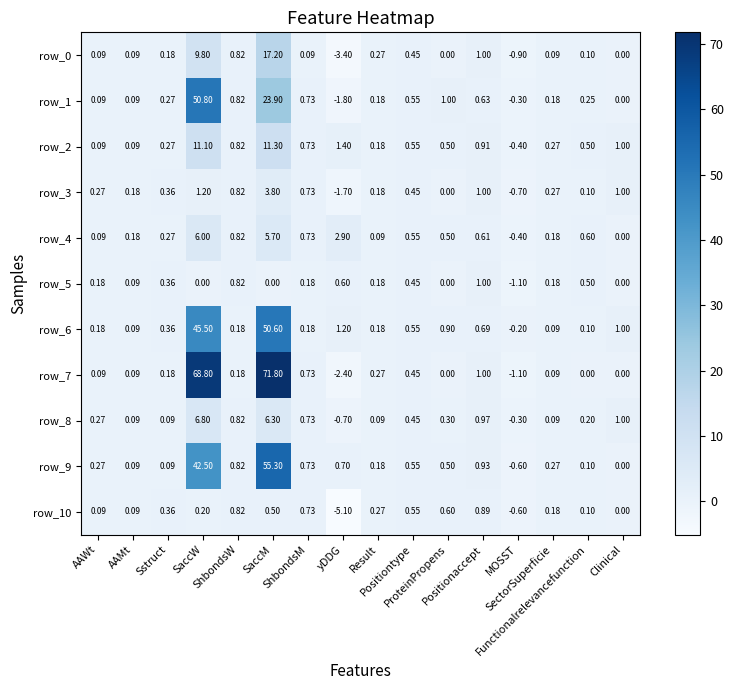

Is the value of row_4 at Positiontype greater than the value of row_10 at AAWt?

Yes